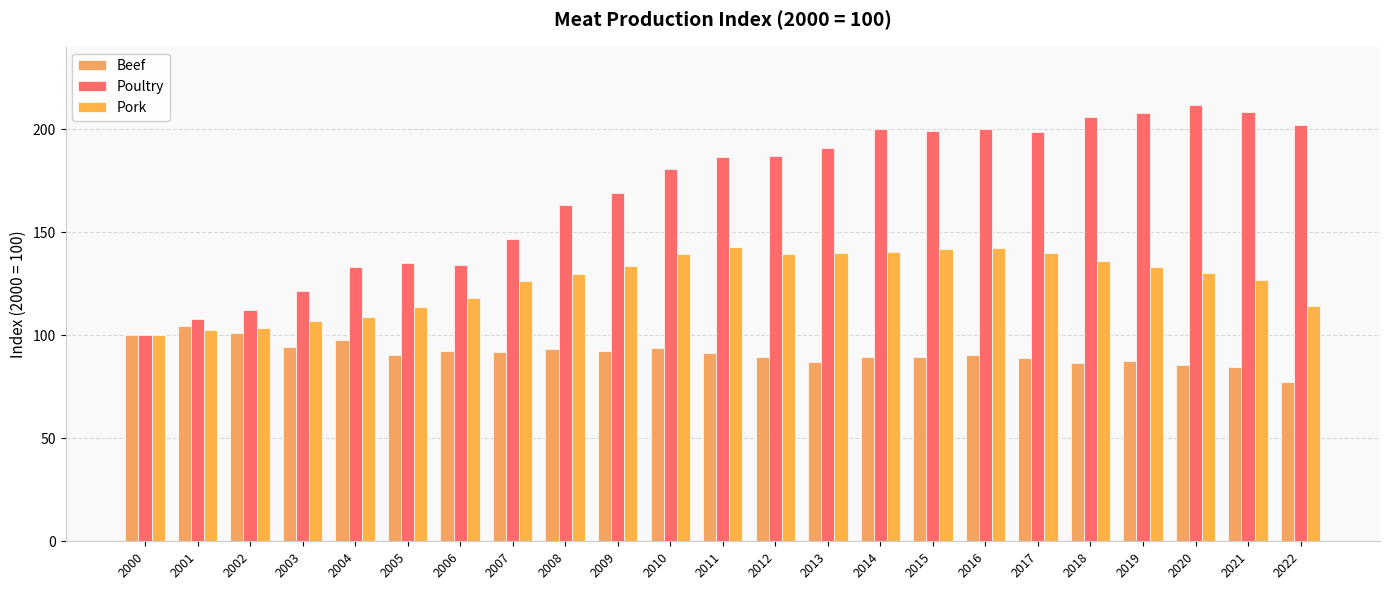

Between 2012 and 2000, which is larger?

2000